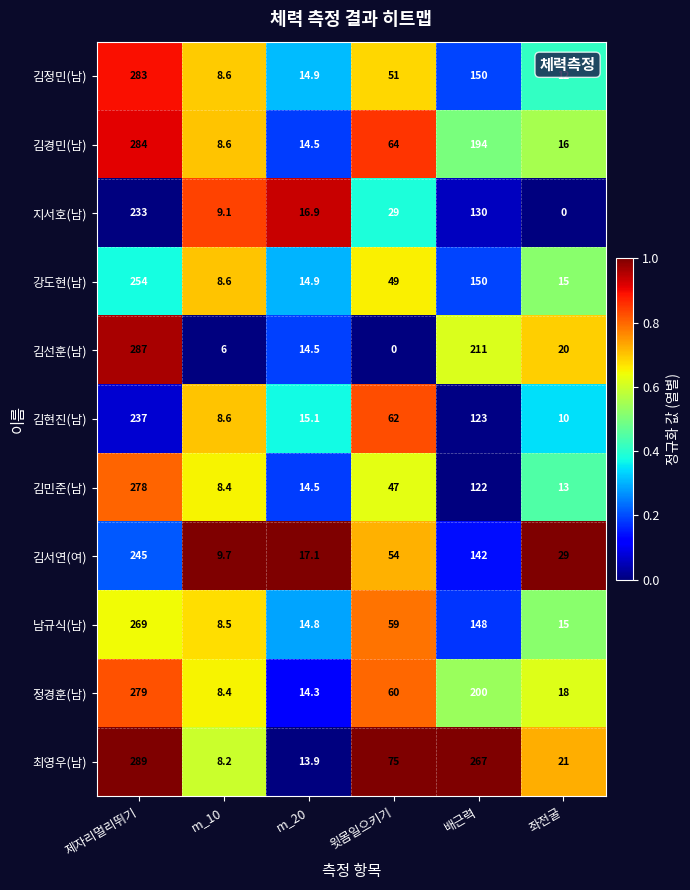

List the labels in order of 김정민(남) value, largest first.

제자리멀리뛰기, 배근력, 윗몸일으키기, m_20, 좌전굴, m_10